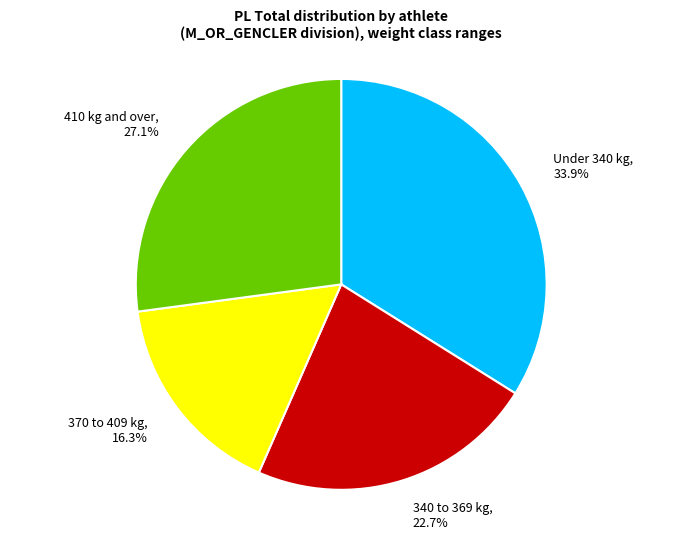

What percentage do 370 to 409 kg, 16.3% and 340 to 369 kg, 22.7% together represent?

39.0%